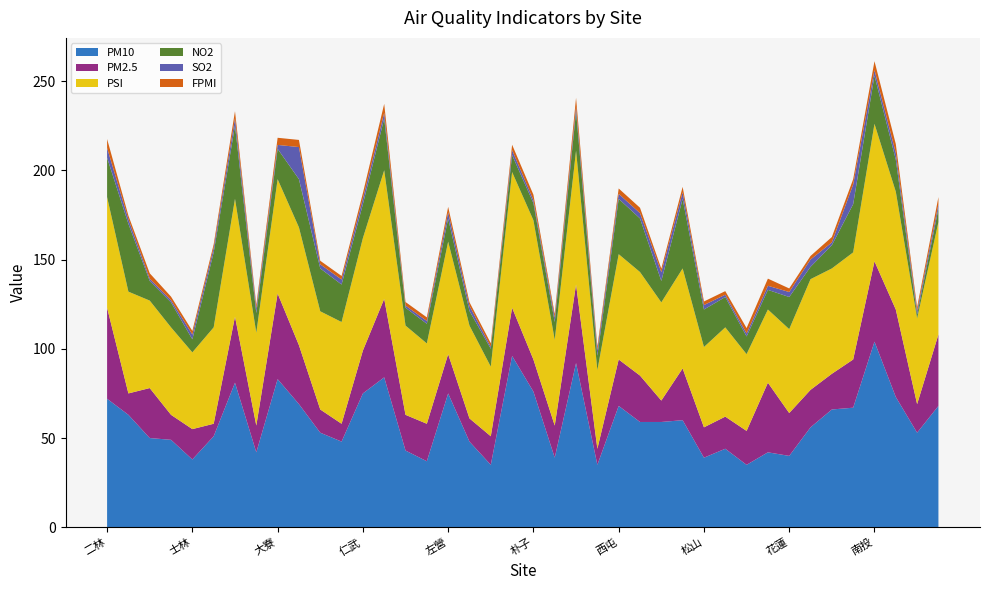

Reading left to right, extract all data points from this chart.

PM10: 二林=72.0	三重=63.0	三義=50.0	土城=49.0	士林=38.0	大同=51.0	大里=81.0	大園=42.0	大寮=83.0	小港=69.0	中山=53.0	中壢=48.0	仁武=75.0	斗六=84.0	冬山=43.0	古亭=37.0	左營=75.0	平鎮=48.0	永和=35.0	安南=96.0	朴子=76.0	汐止=39.0	竹山=92.0	竹東=35.0	西屯=68.0	沙鹿=59.0	宜蘭=59.0	忠明=60.0	松山=39.0	板橋=44.0	林口=35.0	林園=42.0	花蓮=40.0	金門=56.0	前金=66.0	前鎮=67.0	南投=104.0	屏東=73.0	恆春=53.0	美濃=68.0
PM2.5: 二林=51.0	三重=12.0	三義=28.0	土城=14.0	士林=17.0	大同=7.0	大里=37.0	大園=15.0	大寮=48.0	小港=33.0	中山=13.0	中壢=10.0	仁武=24.0	斗六=44.0	冬山=20.0	古亭=21.0	左營=22.0	平鎮=13.0	永和=16.0	安南=27.0	朴子=18.0	汐止=18.0	竹山=44.0	竹東=9.0	西屯=26.0	沙鹿=26.0	宜蘭=12.0	忠明=29.0	松山=17.0	板橋=18.0	林口=19.0	林園=39.0	花蓮=24.0	金門=21.0	前金=20.0	前鎮=27.0	南投=45.0	屏東=49.0	恆春=16.0	美濃=40.0
NO2: 二林=22.0	三重=38.0	三義=11.0	土城=14.0	士林=7.3	大同=42.0	大里=41.0	大園=11.0	大寮=17.0	小港=27.0	中山=24.0	中壢=21.0	仁武=19.0	斗六=29.0	冬山=10.0	古亭=11.0	左營=13.0	平鎮=8.2	永和=10.0	安南=9.5	朴子=9.6	汐止=10.0	竹山=22.0	竹東=8.1	西屯=31.0	沙鹿=30.0	宜蘭=12.0	忠明=39.0	松山=21.0	板橋=17.0	林口=9.9	林園=11.0	花蓮=18.0	金門=6.9	前金=13.0	前鎮=27.0	南投=27.0	屏東=18.0	恆春=2.2	美濃=7.5
SO2: 二林=5.5	三重=2.6	三義=1.3	土城=1.2	士林=2.7	大同=2.5	大里=4.1	大園=2.6	大寮=2.2	小港=18.0	中山=2.3	中壢=2.8	仁武=3.2	斗六=3.2	冬山=1.2	古亭=1.6	左營=3.5	平鎮=2.9	永和=1.1	安南=2.8	朴子=1.7	汐止=2.4	竹山=2.6	竹東=3.1	西屯=2.8	沙鹿=3.0	宜蘭=4.9	忠明=3.7	松山=2.5	板橋=1.3	林口=1.7	林園=2.3	花蓮=2.8	金門=4.1	前金=1.6	前鎮=11.0	南投=3.1	屏東=3.7	恆春=2.1	美濃=2.5
PSI: 二林=62.0	三重=57.0	三義=49.0	土城=49.0	士林=43.0	大同=54.0	大里=66.0	大園=52.0	大寮=64.0	小港=66.0	中山=55.0	中壢=57.0	仁武=63.0	斗六=72.0	冬山=50.0	古亭=45.0	左營=63.0	平鎮=52.0	永和=39.0	安南=76.0	朴子=78.0	汐止=48.0	竹山=75.0	竹東=44.0	西屯=59.0	沙鹿=58.0	宜蘭=55.0	忠明=56.0	松山=45.0	板橋=50.0	林口=43.0	林園=41.0	花蓮=47.0	金門=62.0	前金=59.0	前鎮=60.0	南投=77.0	屏東=66.0	恆春=48.0	美濃=63.0
FPMI: 二林=5.0	三重=2.0	三義=3.0	土城=2.0	士林=2.0	大同=2.0	大里=4.0	大園=2.0	大寮=4.0	小港=4.0	中山=2.0	中壢=2.0	仁武=3.0	斗六=5.0	冬山=2.0	古亭=2.0	左營=3.0	平鎮=2.0	永和=2.0	安南=3.0	朴子=3.0	汐止=2.0	竹山=5.0	竹東=2.0	西屯=3.0	沙鹿=3.0	宜蘭=2.0	忠明=3.0	松山=2.0	板橋=2.0	林口=3.0	林園=4.0	花蓮=2.0	金門=2.0	前金=3.0	前鎮=3.0	南投=5.0	屏東=5.0	恆春=2.0	美濃=4.0